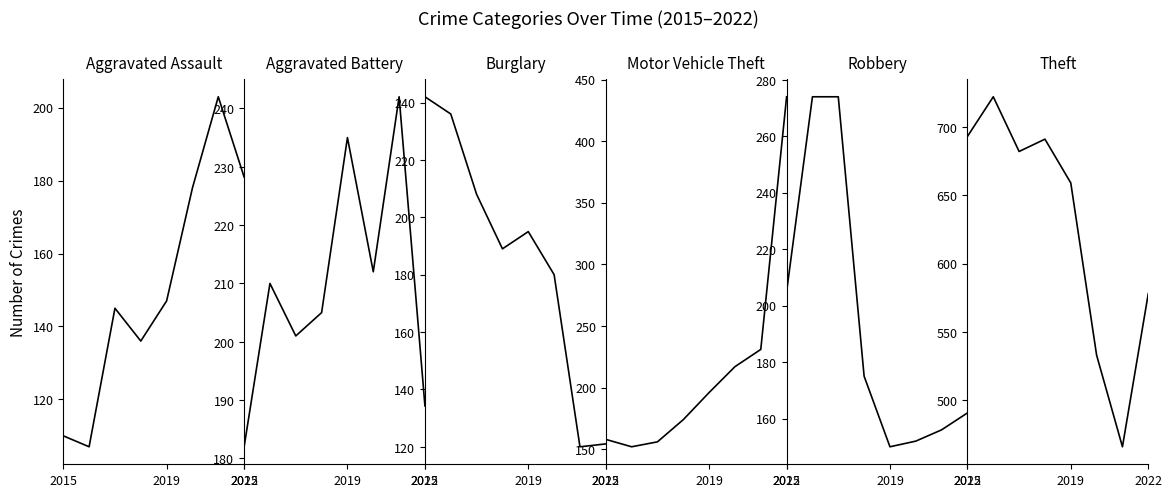

What is the label of the 8th point from the right?

2015